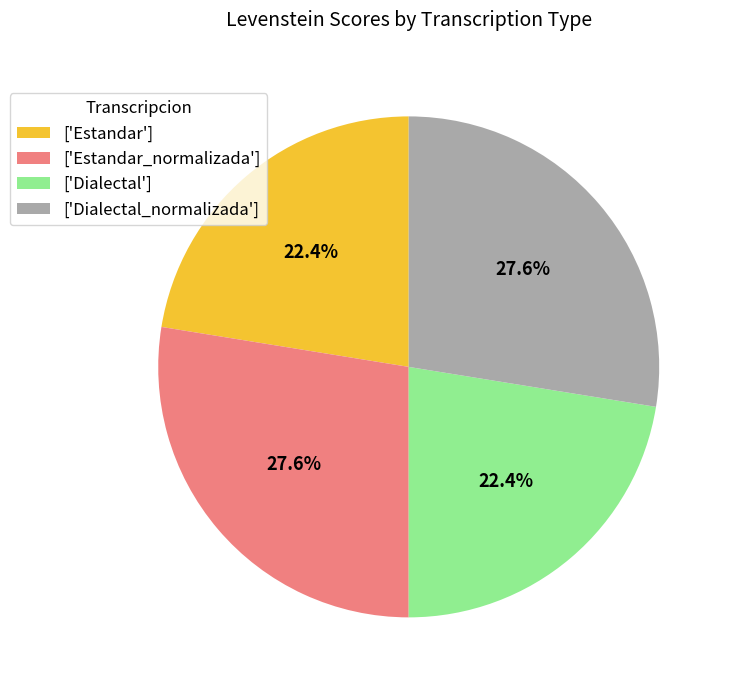

What portion of the pie excludes ['Estandar_normalizada']?

72.4%